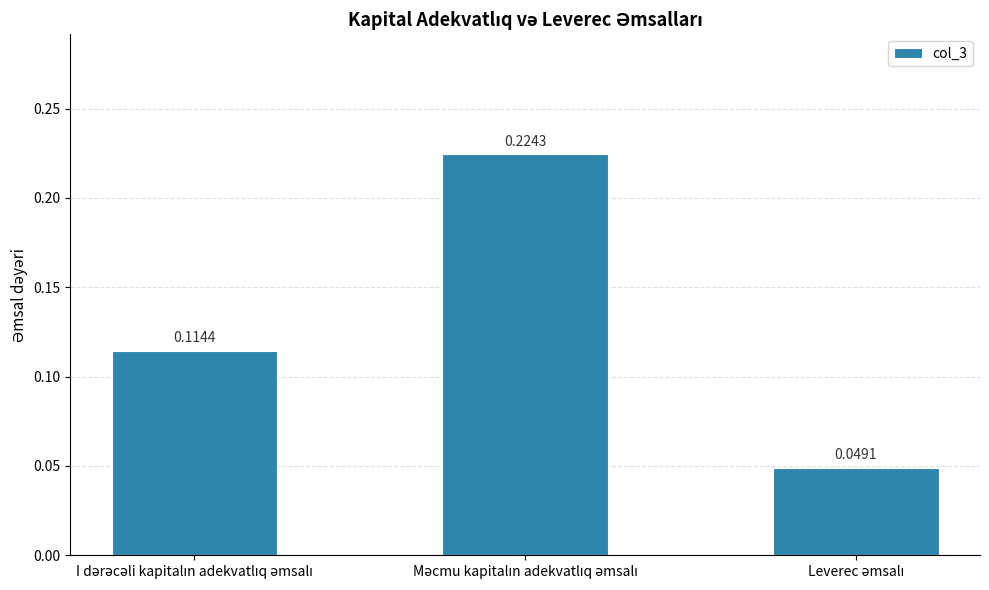

How many bars are there in total?

3